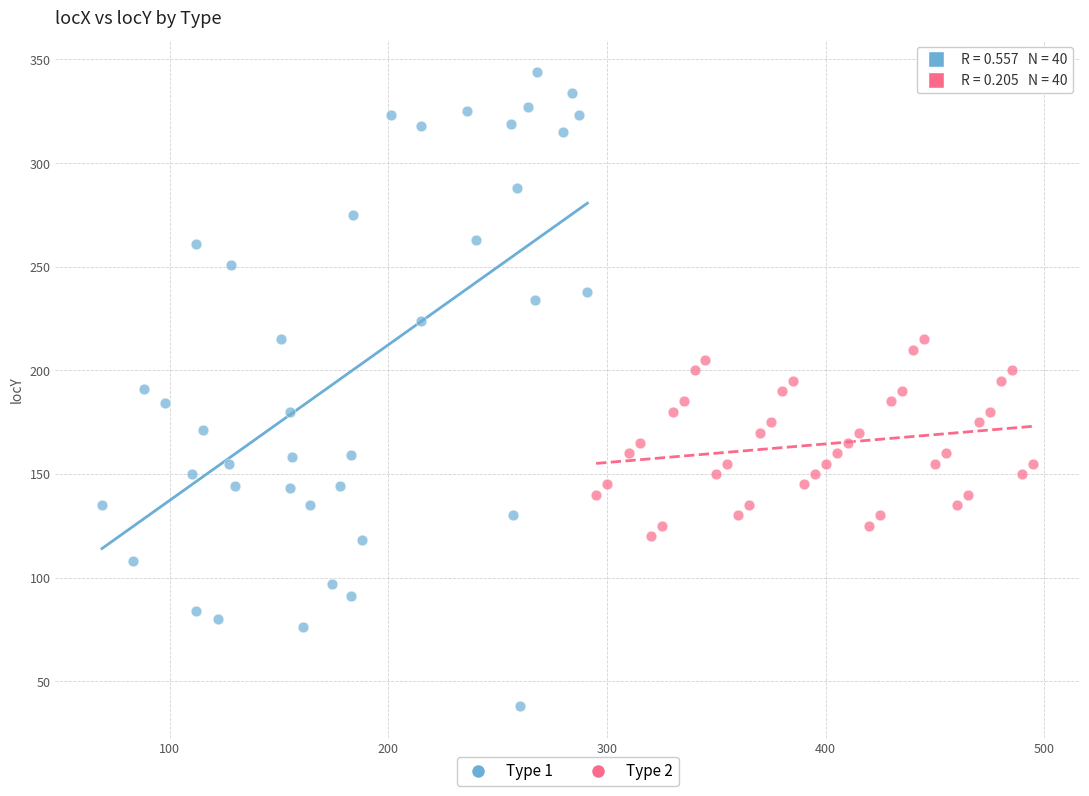

Which series has the widest spread of Y values?

Type 1